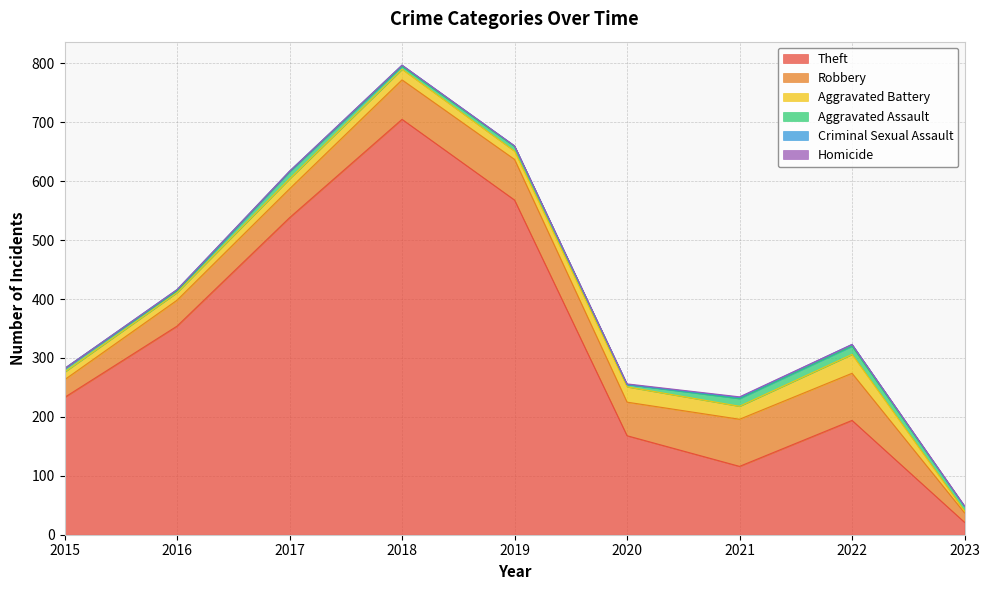

Read the Aggravated Assault value at 2020.

4